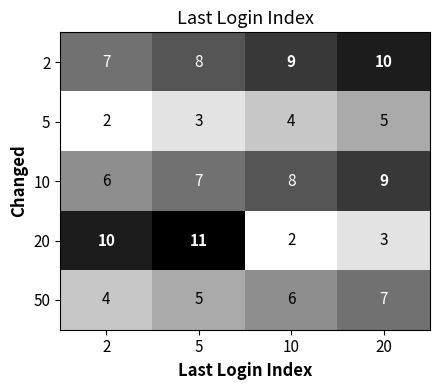

What is the average value of the 5 series?

4